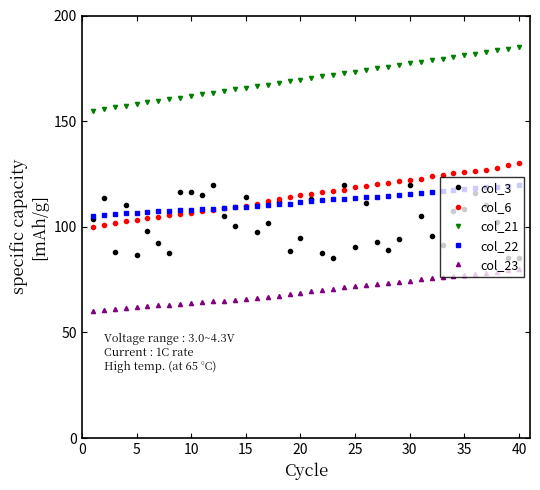

Which series has the largest range (max minus min)?

col_3